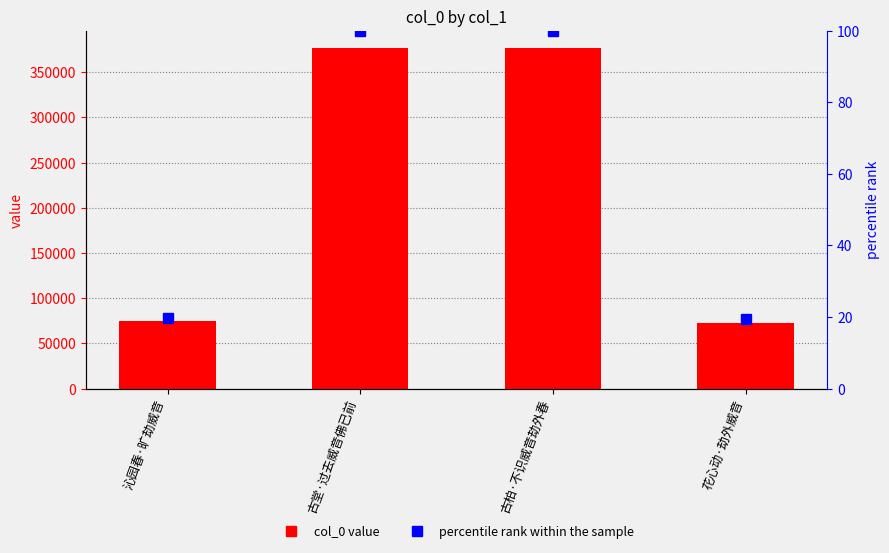

Which label corresponds to the largest value in the chart?

古堂·过去威音佛已前